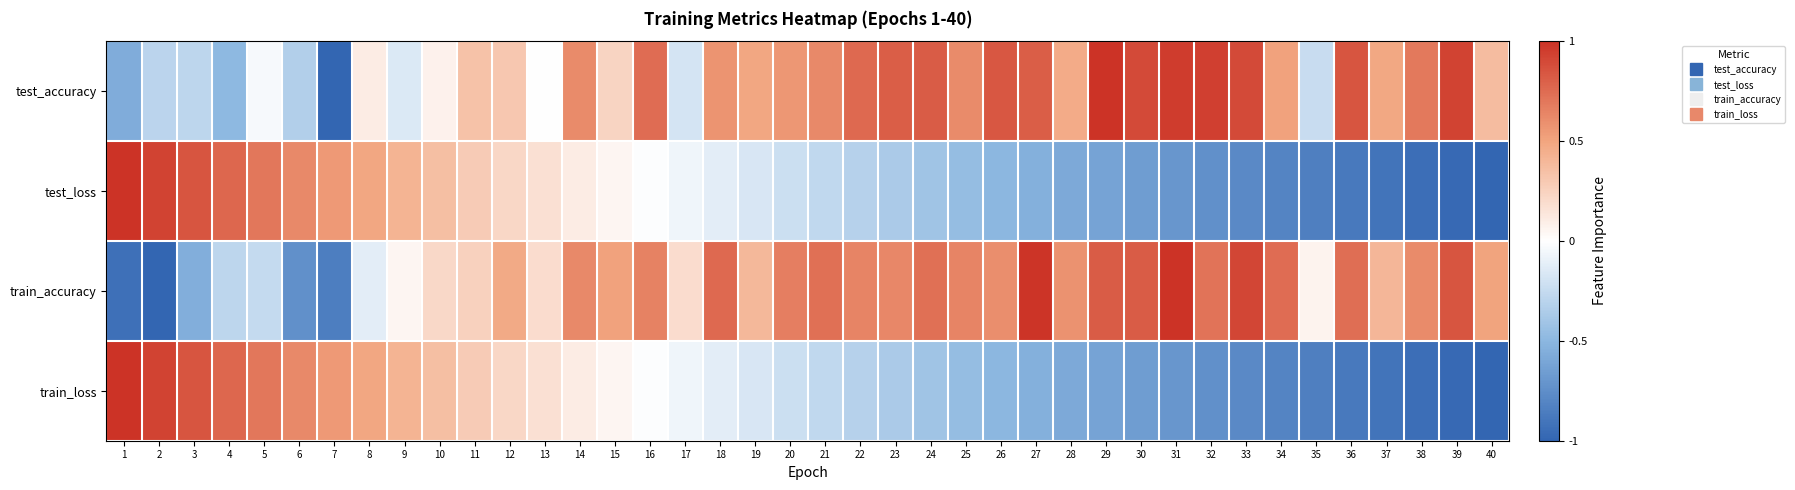

At how many categories does at least one series exceed 0?

40